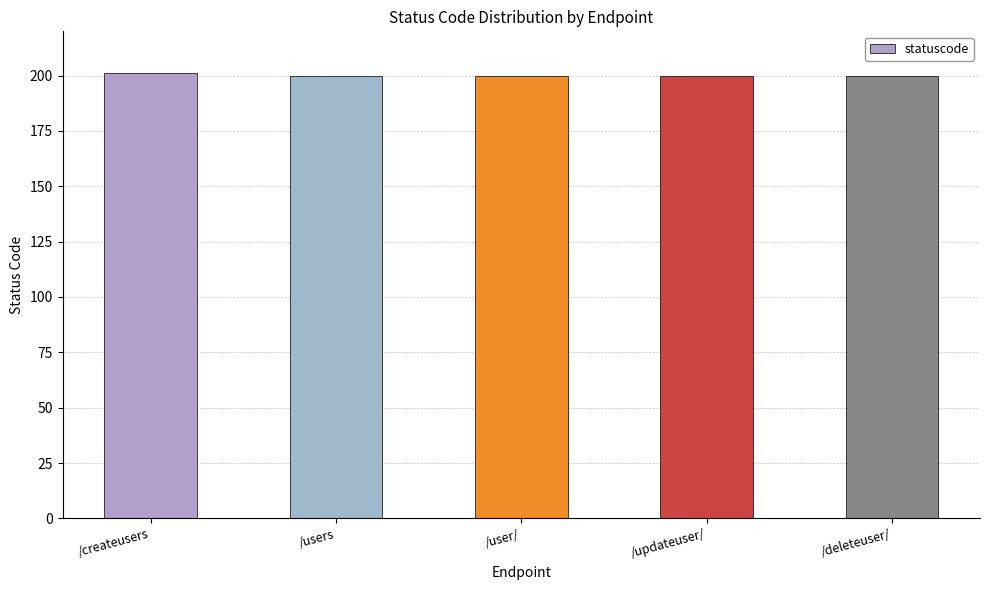

What is the minimum value shown in the chart?

200